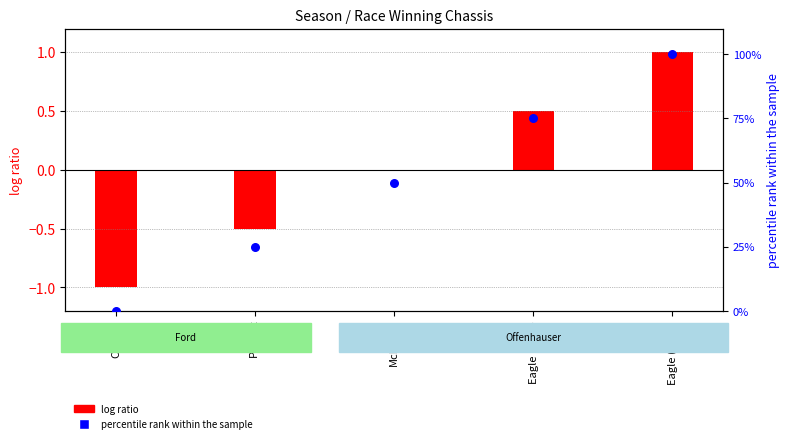

At which category is the sum across all series the highest?

Eagle (1974)